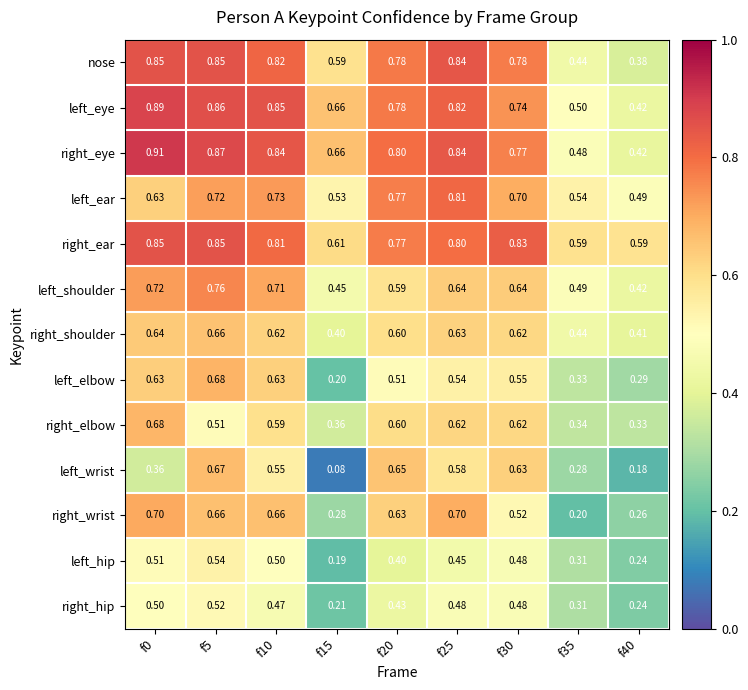

Rank the series at f10 from highest to lowest value.

left_eye, right_eye, nose, right_ear, left_ear, left_shoulder, right_wrist, left_elbow, right_shoulder, right_elbow, left_wrist, left_hip, right_hip